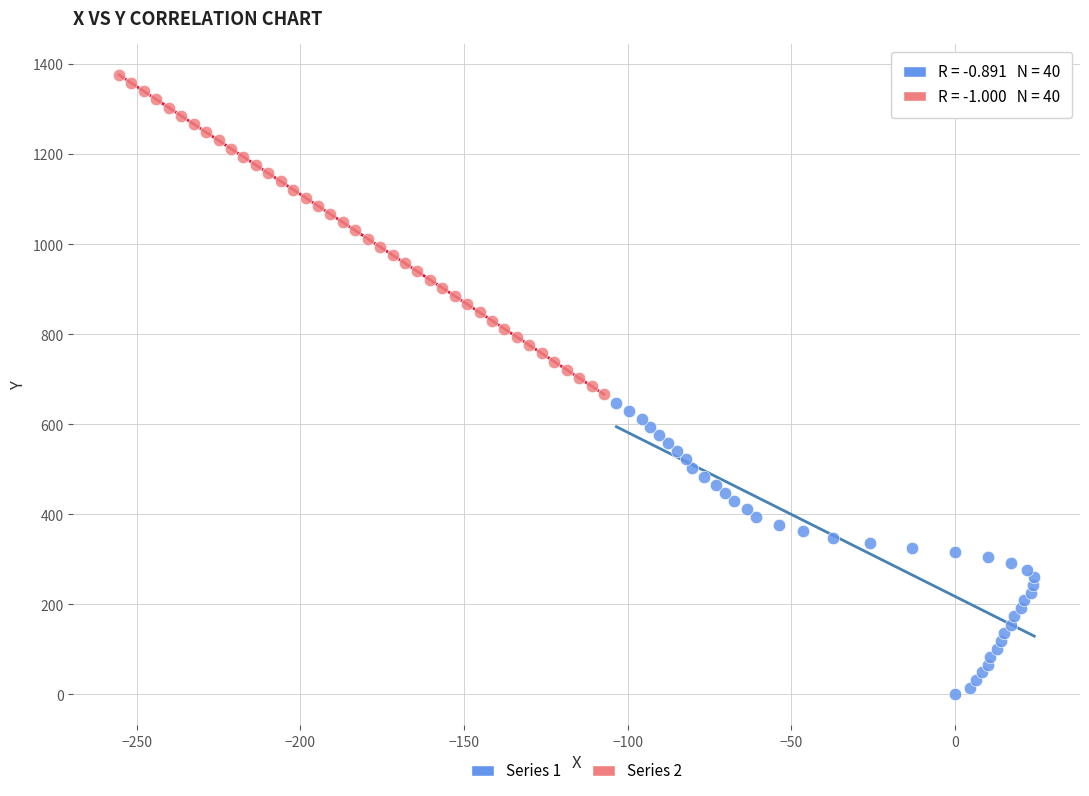

Which series has the largest Y range (max minus min)?

Series 2